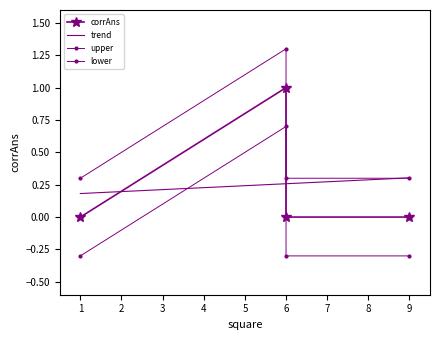

Between 1 and 6, which is larger?

6